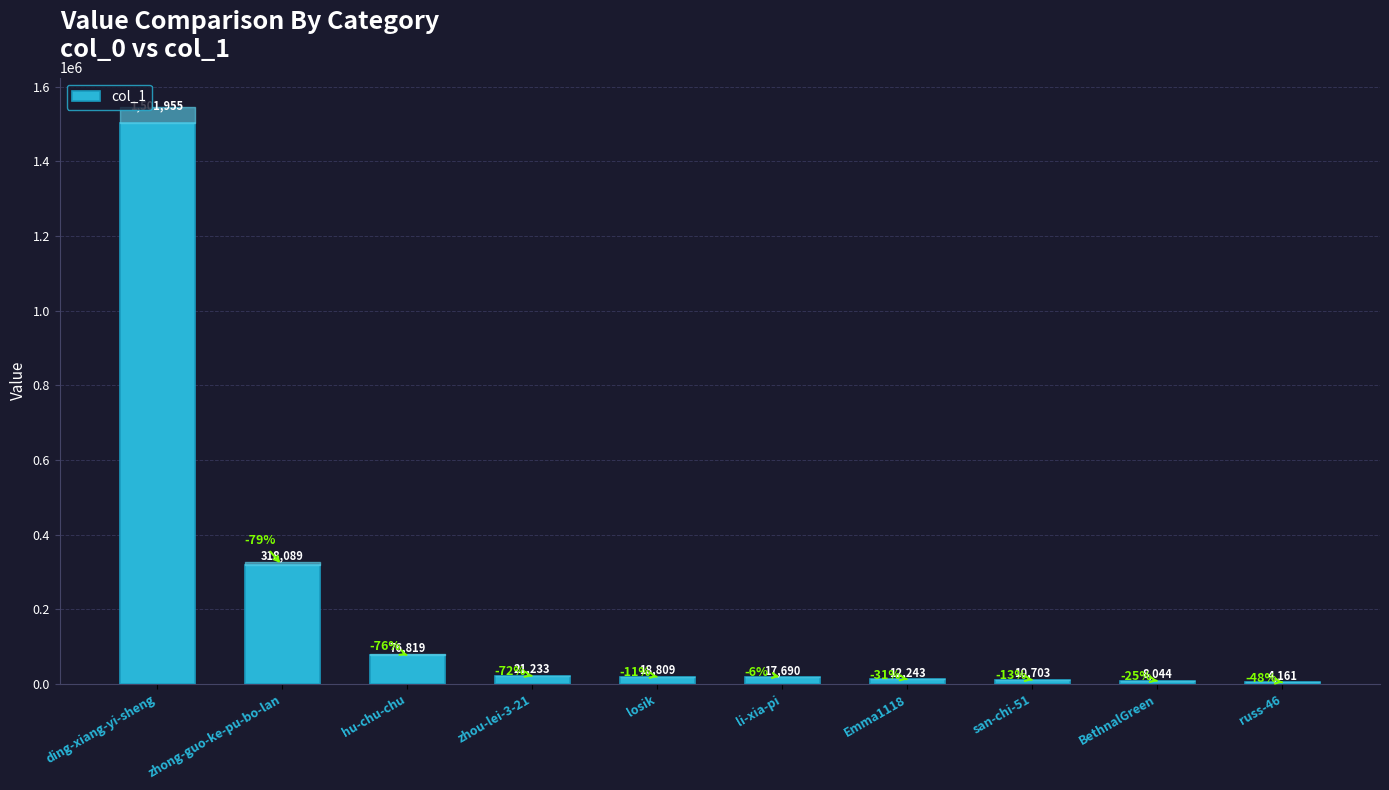

True or false: the data shows 537534 at zhong-guo-ke-pu-bo-lan.

False